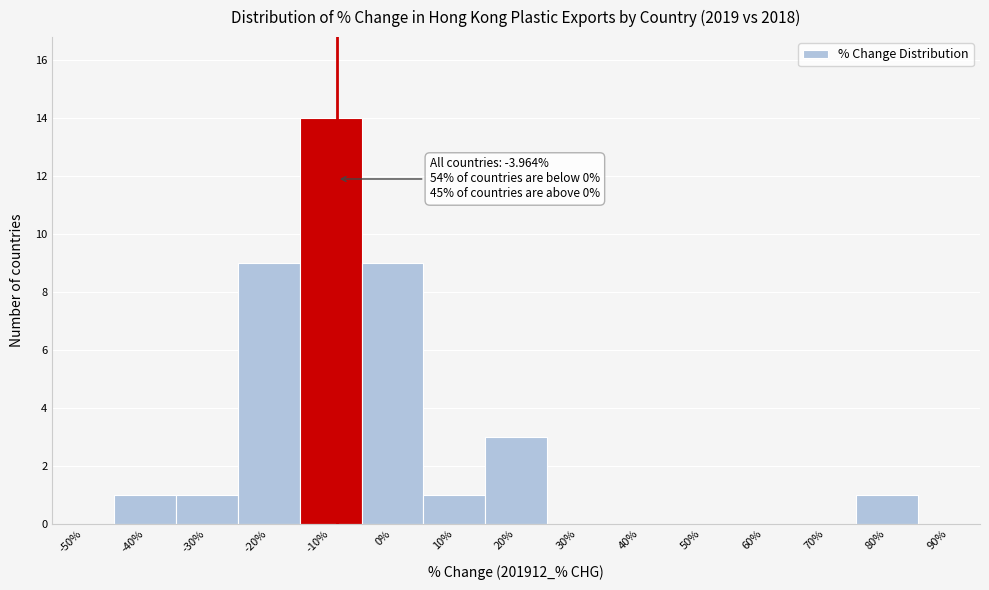

Reading left to right, extract all data points from this chart.

-50%=0	-40%=1	-30%=1	-20%=9	-10%=14	0%=9	10%=1	20%=3	30%=0	40%=0	50%=0	60%=0	70%=0	80%=1	90%=0